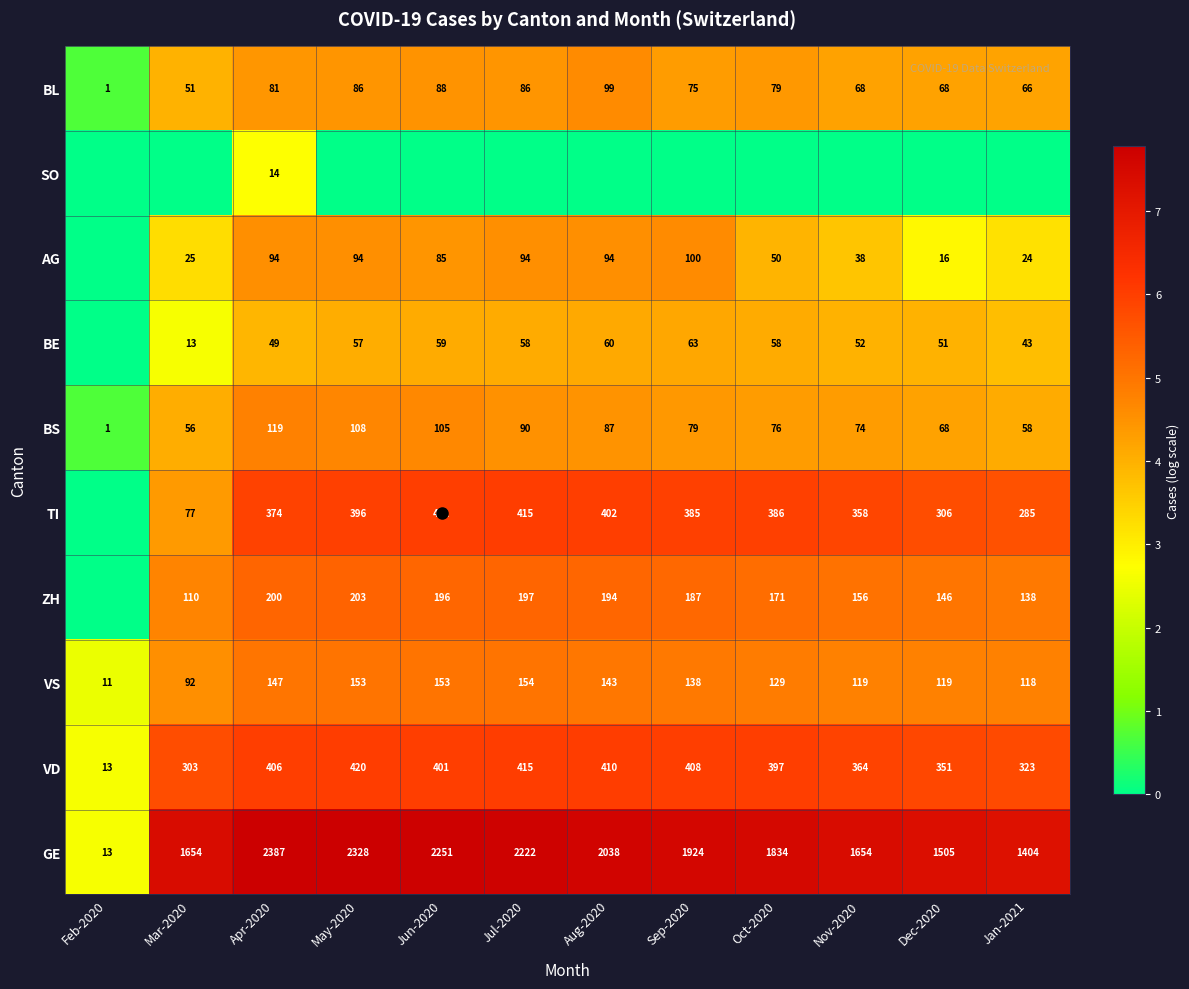

What is the sum of all BL values?

848